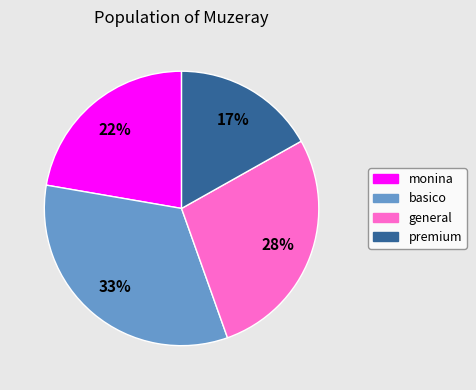

Do monina and basico together represent more than half of the pie?

Yes